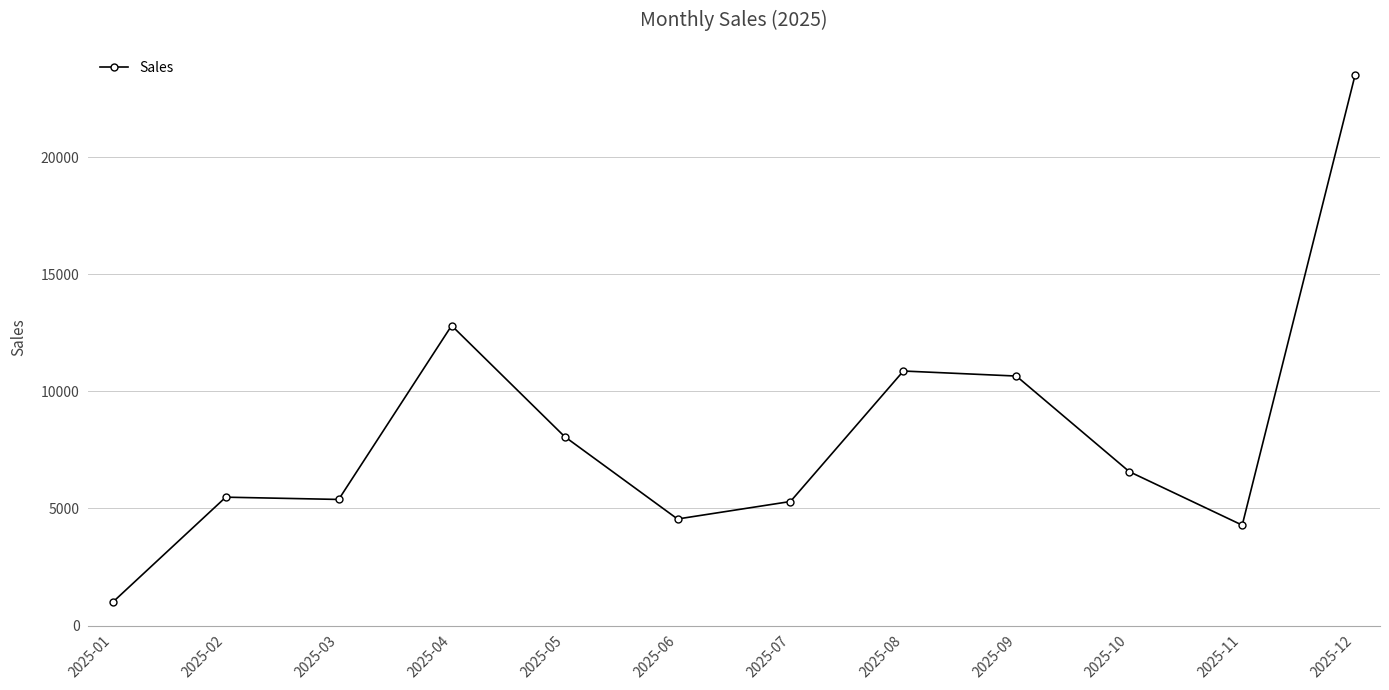

What is the sum of all values?

98505